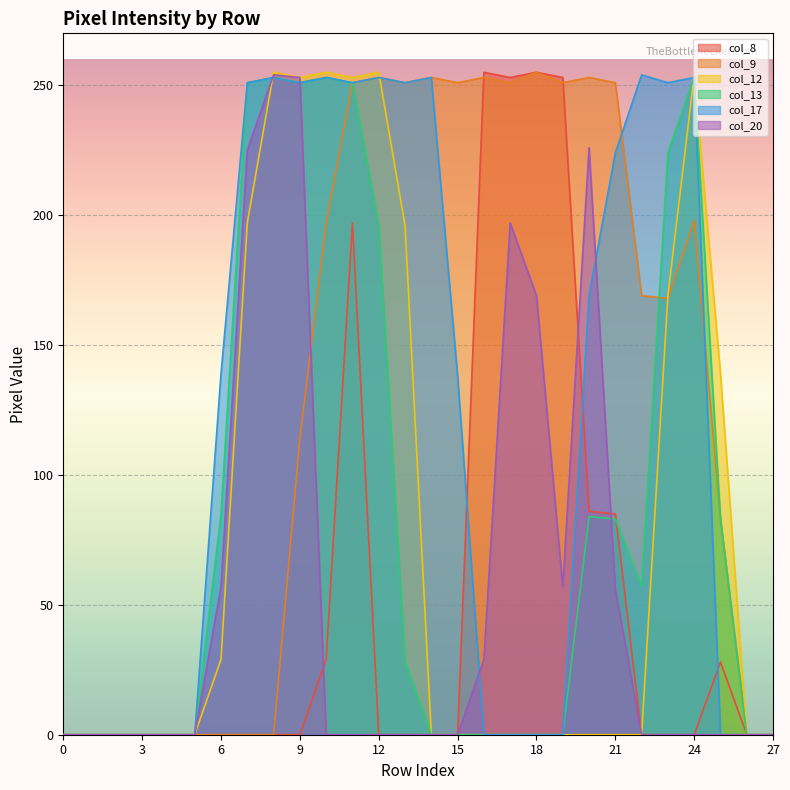

How many lines are shown in the chart?

6